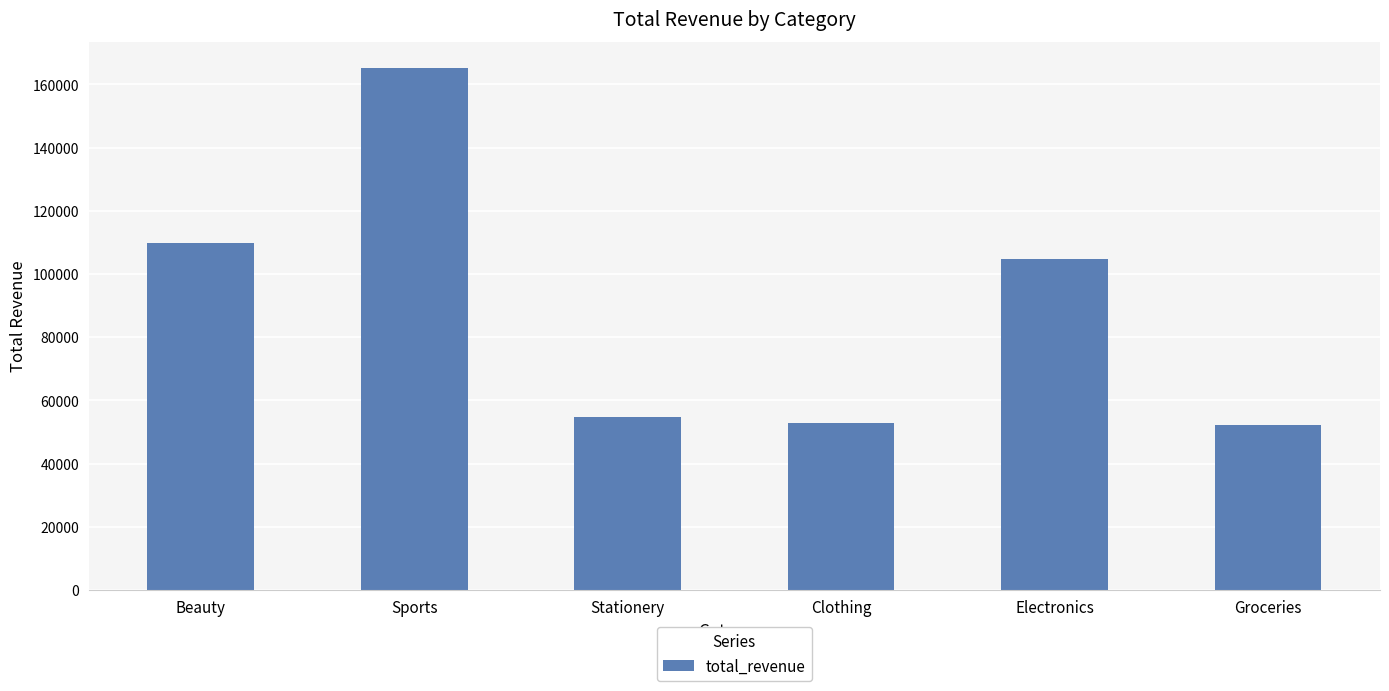

What is the difference between the values at Sports and Electronics?

60526.1